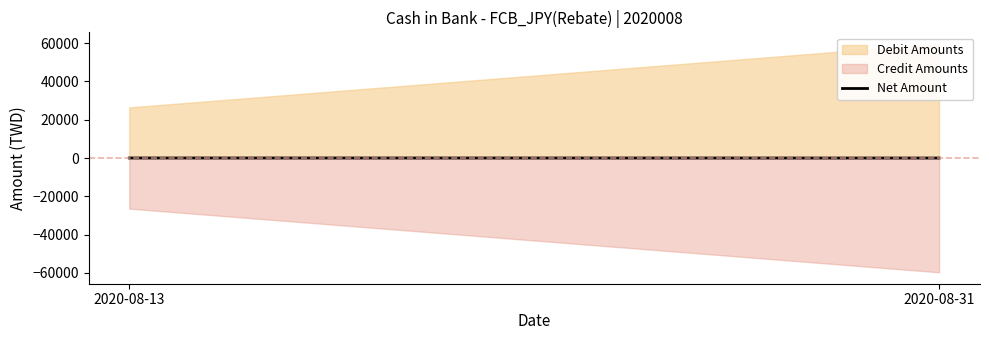

Which category has the lowest value across all series?

2020-08-31